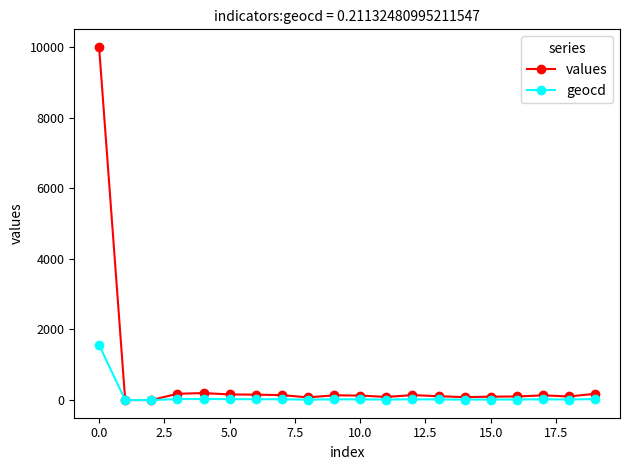

Which series has the largest total across all categories?

values